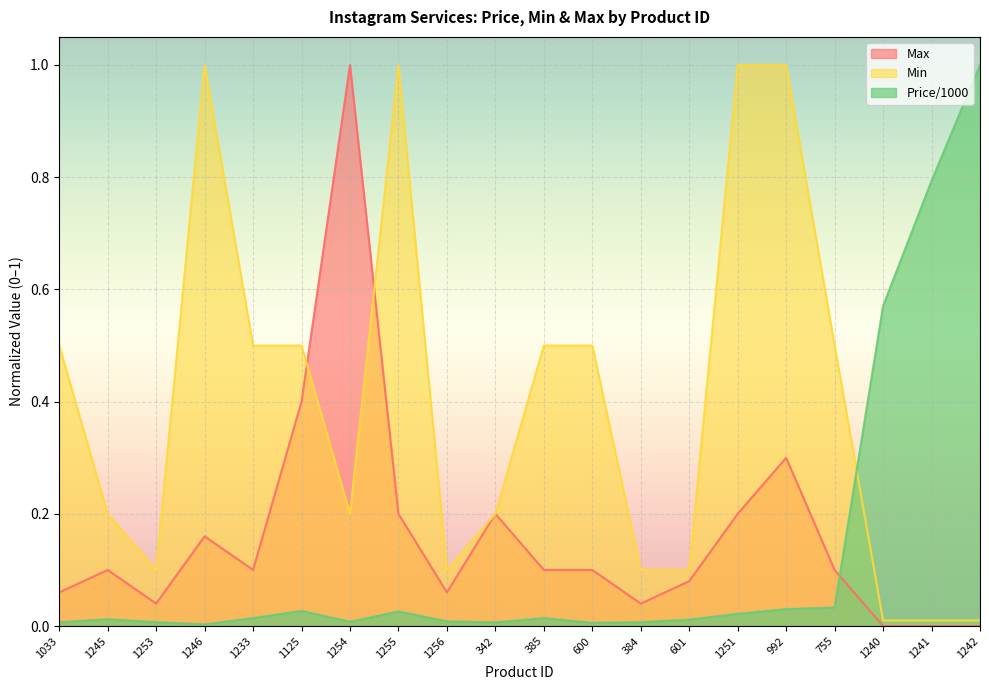

How many lines are shown in the chart?

3